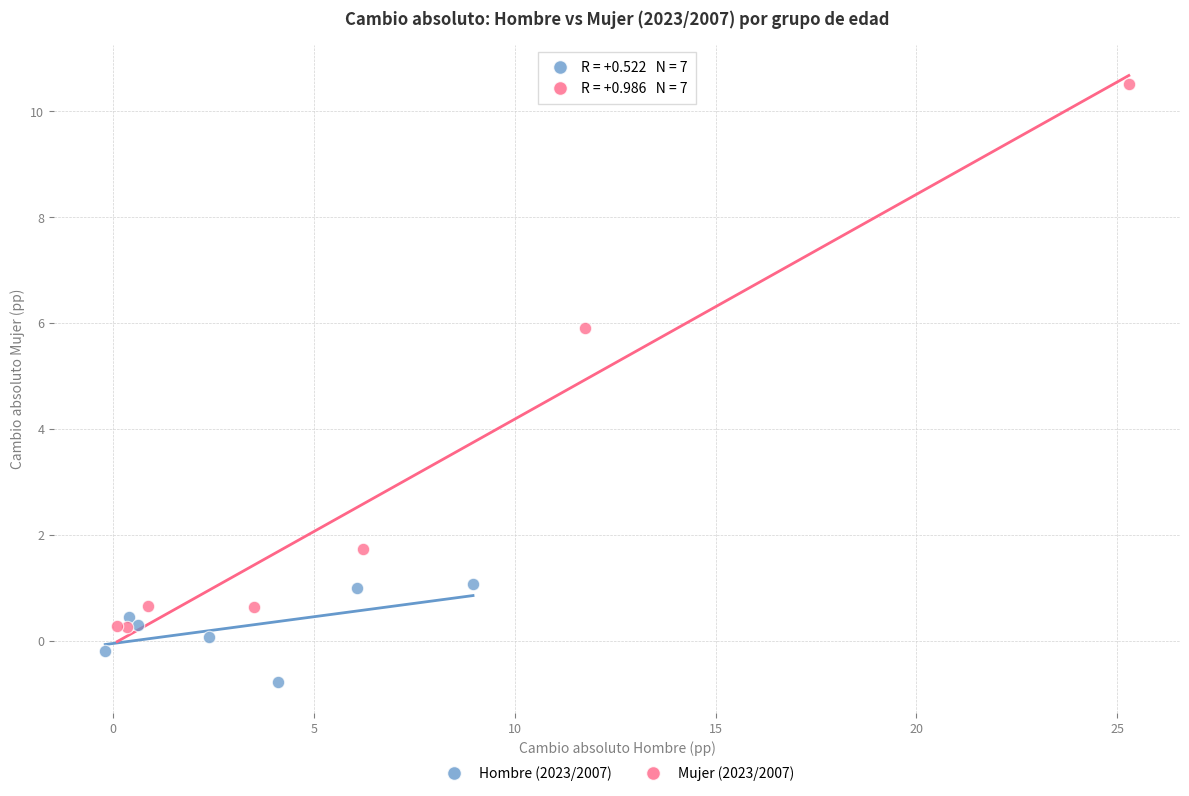

Which series has the largest Y range (max minus min)?

Mujer (2023/2007)